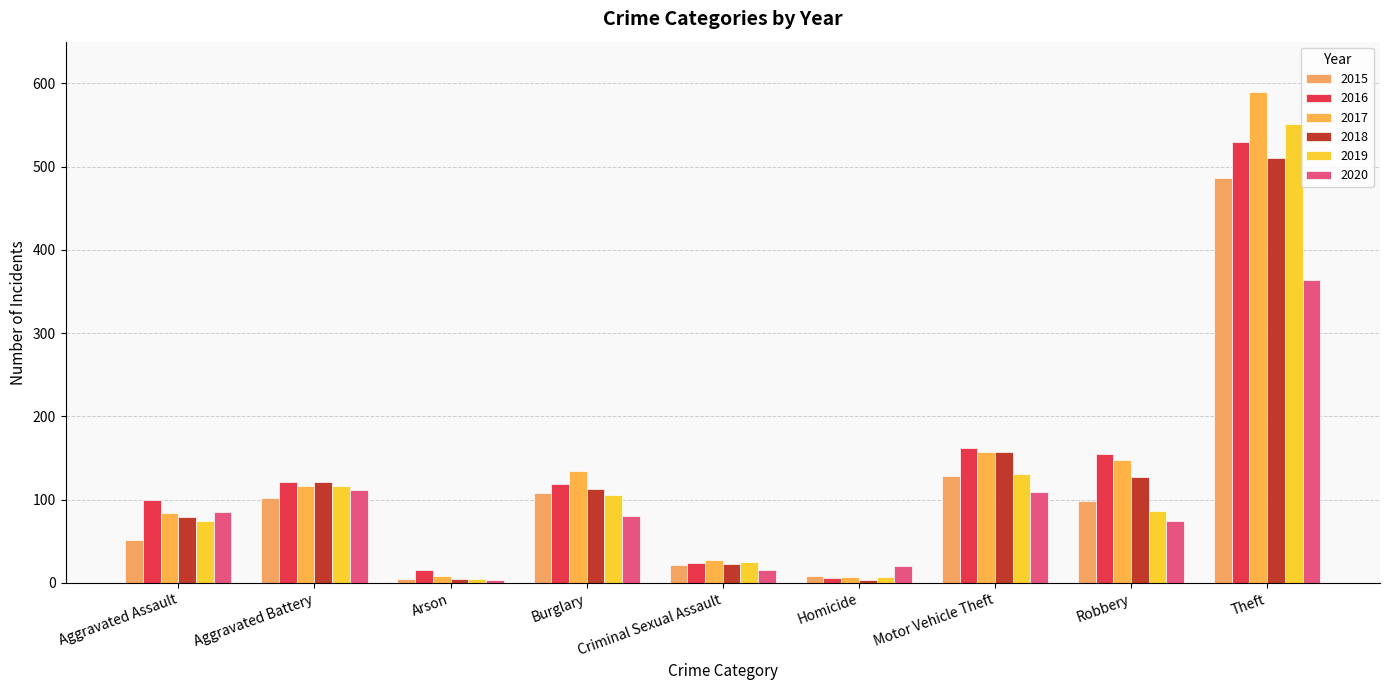

How many values in the 2016 series are below 119?

4